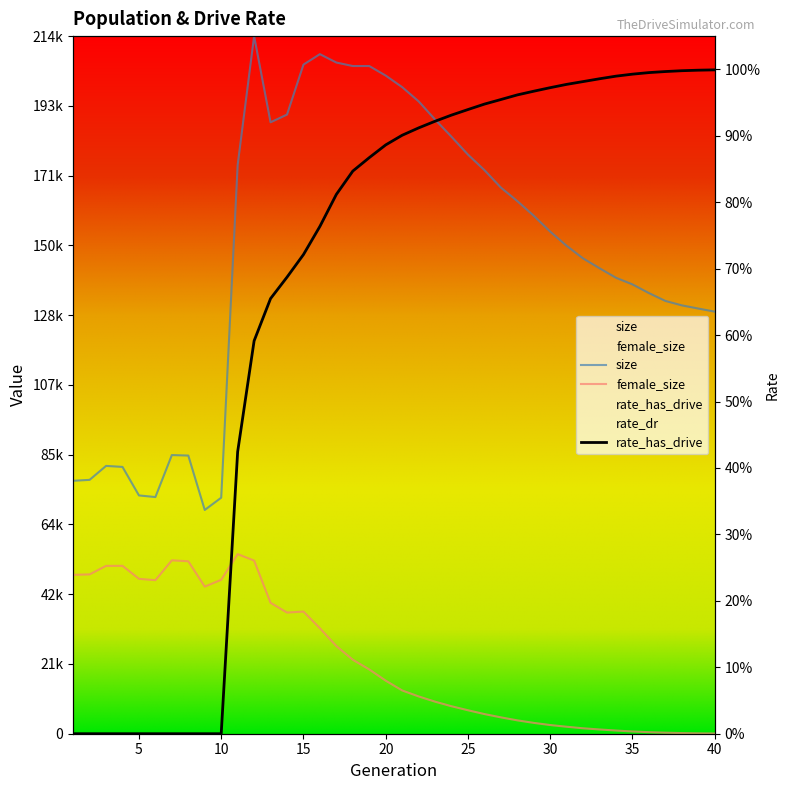

At which label does size reach its minimum?

9